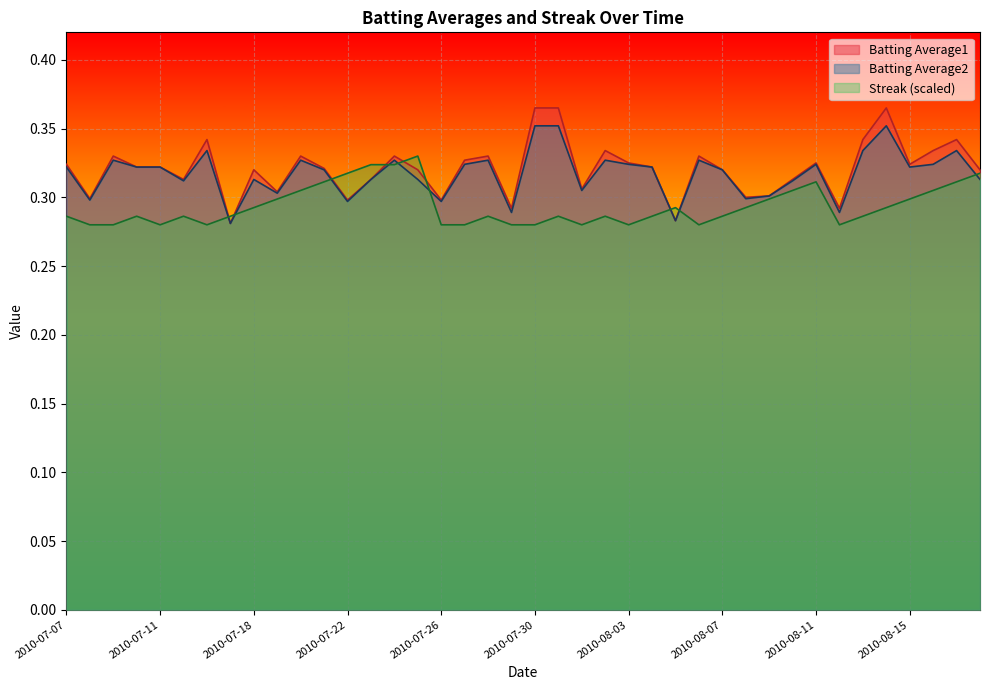

Reading left to right, what are all the values shown in this chart?

Batting Average1: 2010-07-07=0.3	2010-07-08=0.3	2010-07-09=0.3	2010-07-10=0.3	2010-07-11=0.3	2010-07-15=0.3	2010-07-16=0.3	2010-07-17=0.3	2010-07-18=0.3	2010-07-19=0.3	2010-07-20=0.3	2010-07-21=0.3	2010-07-22=0.3	2010-07-23=0.3	2010-07-24=0.3	2010-07-25=0.3	2010-07-26=0.3	2010-07-27=0.3	2010-07-28=0.3	2010-07-29=0.3	2010-07-30=0.4	2010-07-31=0.4	2010-08-01=0.3	2010-08-02=0.3	2010-08-03=0.3	2010-08-04=0.3	2010-08-05=0.3	2010-08-06=0.3	2010-08-07=0.3	2010-08-08=0.3	2010-08-09=0.3	2010-08-10=0.3	2010-08-11=0.3	2010-08-12=0.3	2010-08-13=0.3	2010-08-14=0.4	2010-08-15=0.3	2010-08-16=0.3	2010-08-17=0.3	2010-08-18=0.3
Batting Average2: 2010-07-07=0.3	2010-07-08=0.3	2010-07-09=0.3	2010-07-10=0.3	2010-07-11=0.3	2010-07-15=0.3	2010-07-16=0.3	2010-07-17=0.3	2010-07-18=0.3	2010-07-19=0.3	2010-07-20=0.3	2010-07-21=0.3	2010-07-22=0.3	2010-07-23=0.3	2010-07-24=0.3	2010-07-25=0.3	2010-07-26=0.3	2010-07-27=0.3	2010-07-28=0.3	2010-07-29=0.3	2010-07-30=0.4	2010-07-31=0.4	2010-08-01=0.3	2010-08-02=0.3	2010-08-03=0.3	2010-08-04=0.3	2010-08-05=0.3	2010-08-06=0.3	2010-08-07=0.3	2010-08-08=0.3	2010-08-09=0.3	2010-08-10=0.3	2010-08-11=0.3	2010-08-12=0.3	2010-08-13=0.3	2010-08-14=0.4	2010-08-15=0.3	2010-08-16=0.3	2010-08-17=0.3	2010-08-18=0.3
Streak: 2010-07-07=0.3	2010-07-08=0.3	2010-07-09=0.3	2010-07-10=0.3	2010-07-11=0.3	2010-07-15=0.3	2010-07-16=0.3	2010-07-17=0.3	2010-07-18=0.3	2010-07-19=0.3	2010-07-20=0.3	2010-07-21=0.3	2010-07-22=0.3	2010-07-23=0.3	2010-07-24=0.3	2010-07-25=0.3	2010-07-26=0.3	2010-07-27=0.3	2010-07-28=0.3	2010-07-29=0.3	2010-07-30=0.3	2010-07-31=0.3	2010-08-01=0.3	2010-08-02=0.3	2010-08-03=0.3	2010-08-04=0.3	2010-08-05=0.3	2010-08-06=0.3	2010-08-07=0.3	2010-08-08=0.3	2010-08-09=0.3	2010-08-10=0.3	2010-08-11=0.3	2010-08-12=0.3	2010-08-13=0.3	2010-08-14=0.3	2010-08-15=0.3	2010-08-16=0.3	2010-08-17=0.3	2010-08-18=0.3